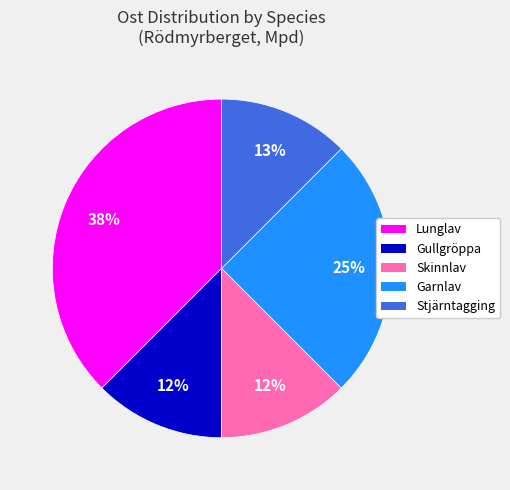

To the nearest percent, what is the average slice percentage?

20%